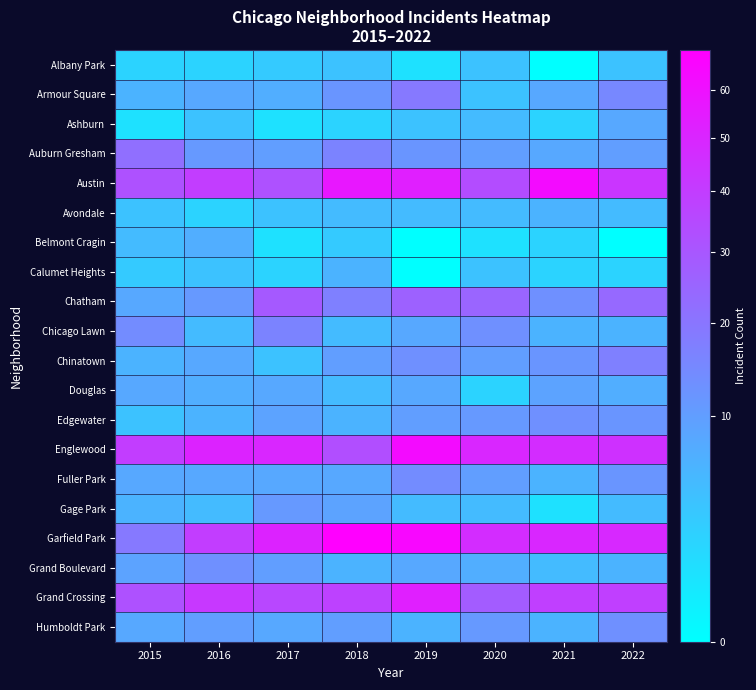

Between 2015 and 2019, which is larger?

2015